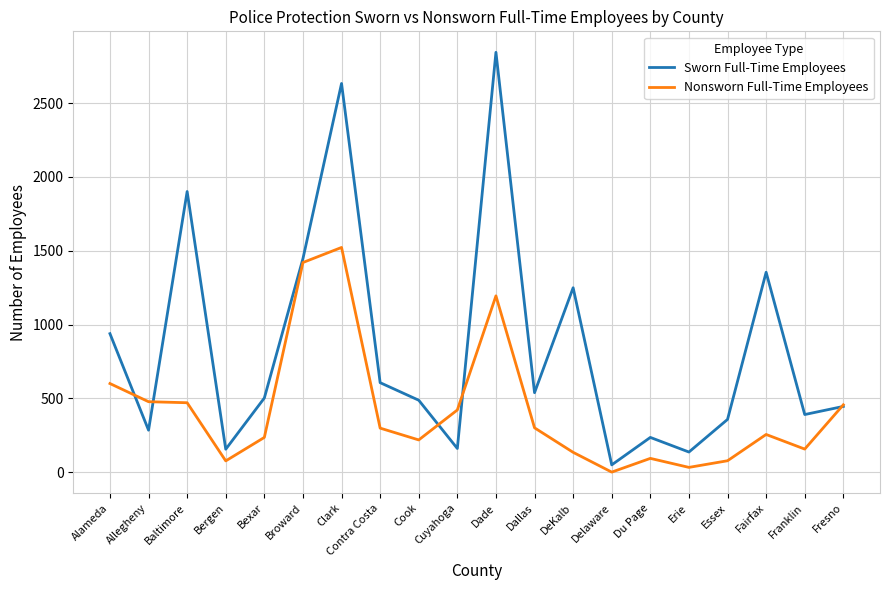

At which label does Nonsworn Full-Time Employees reach its minimum?

Delaware